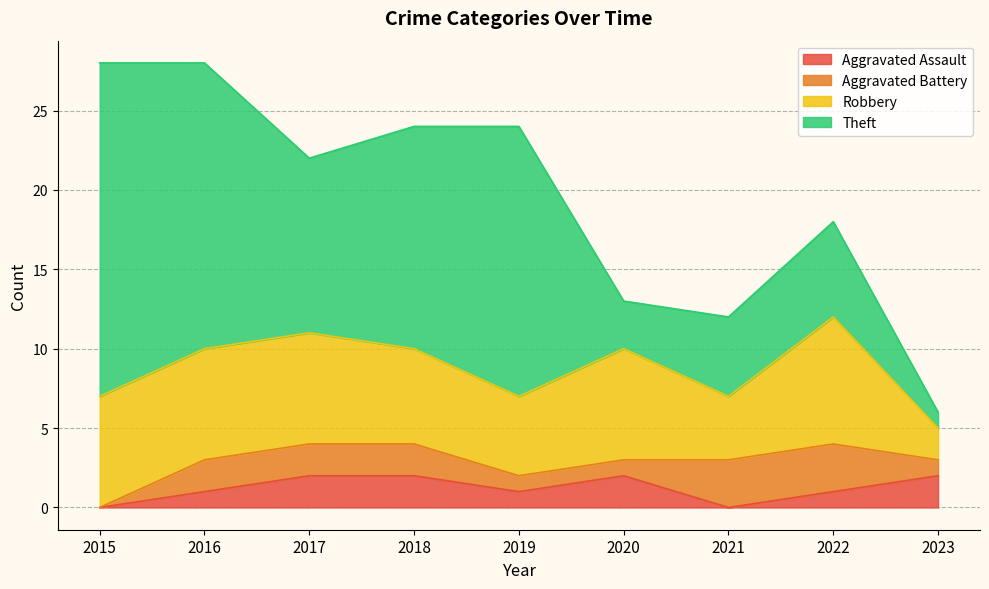

Where is Robbery nearest to the value 5?

2019